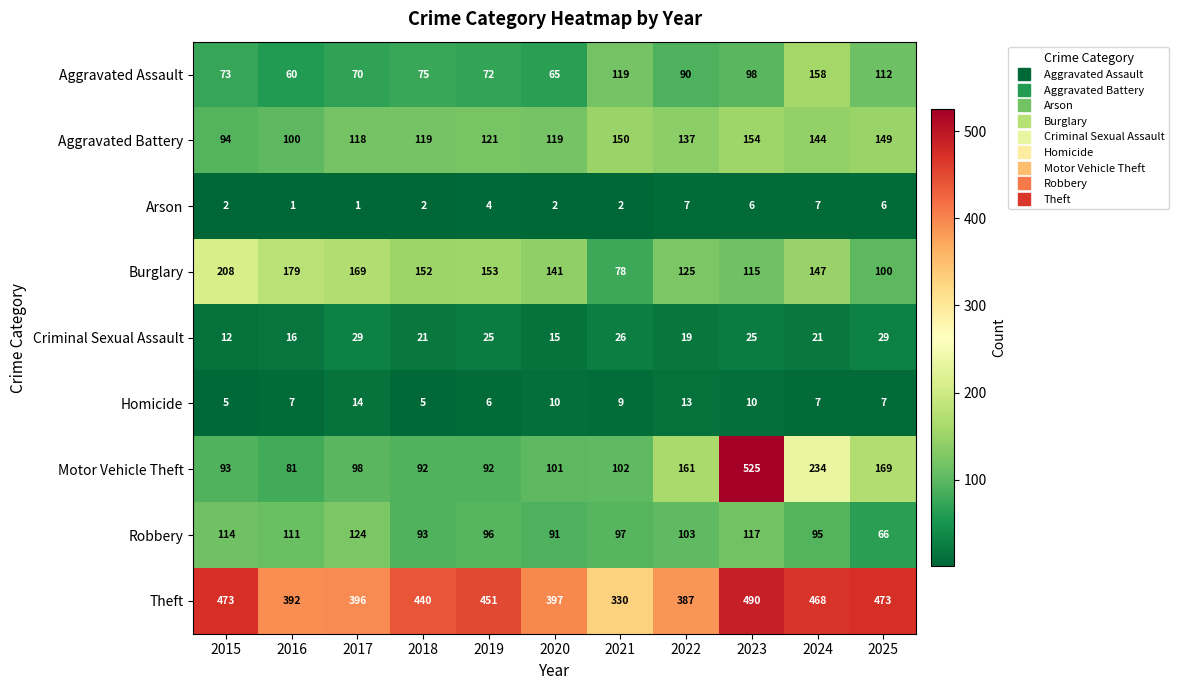

At how many categories does at least one series exceed 66?

11